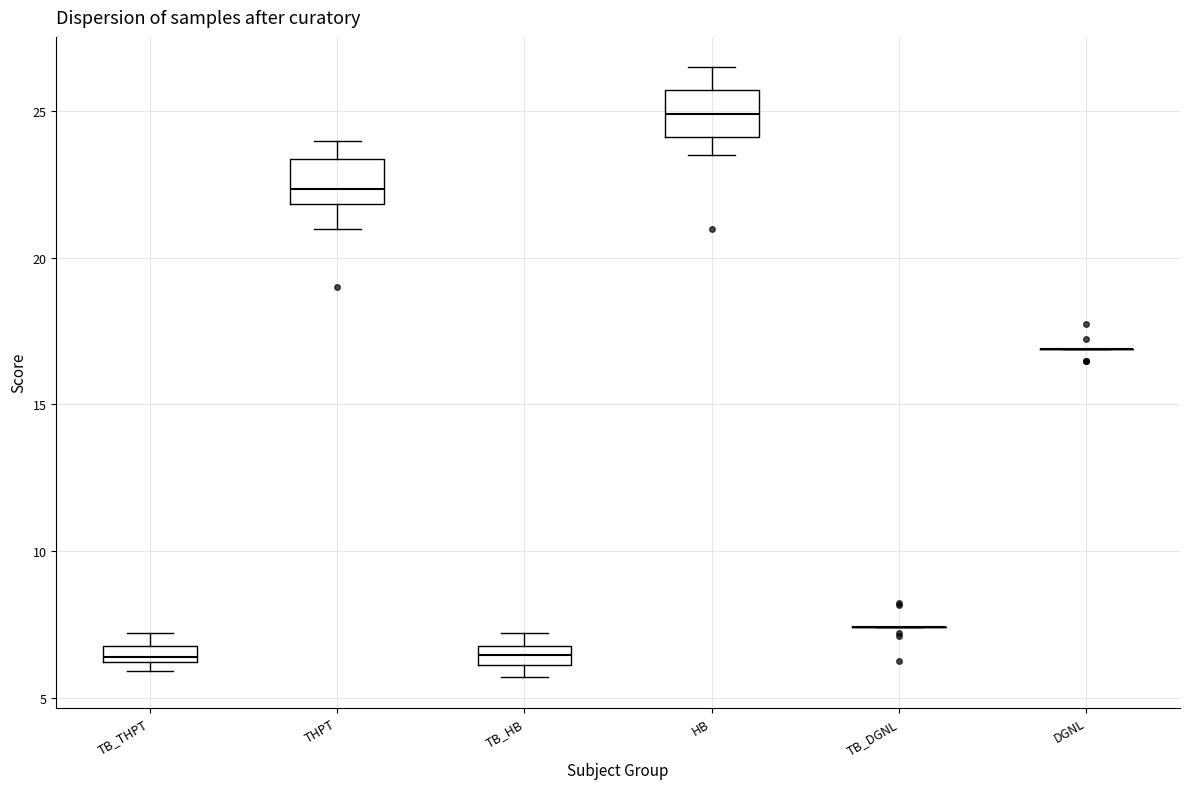

Where is the upper edge of the box for TB_THPT on the y-axis? The values are not printed on the chart, so give them approximately, as read against the axis.

7.0